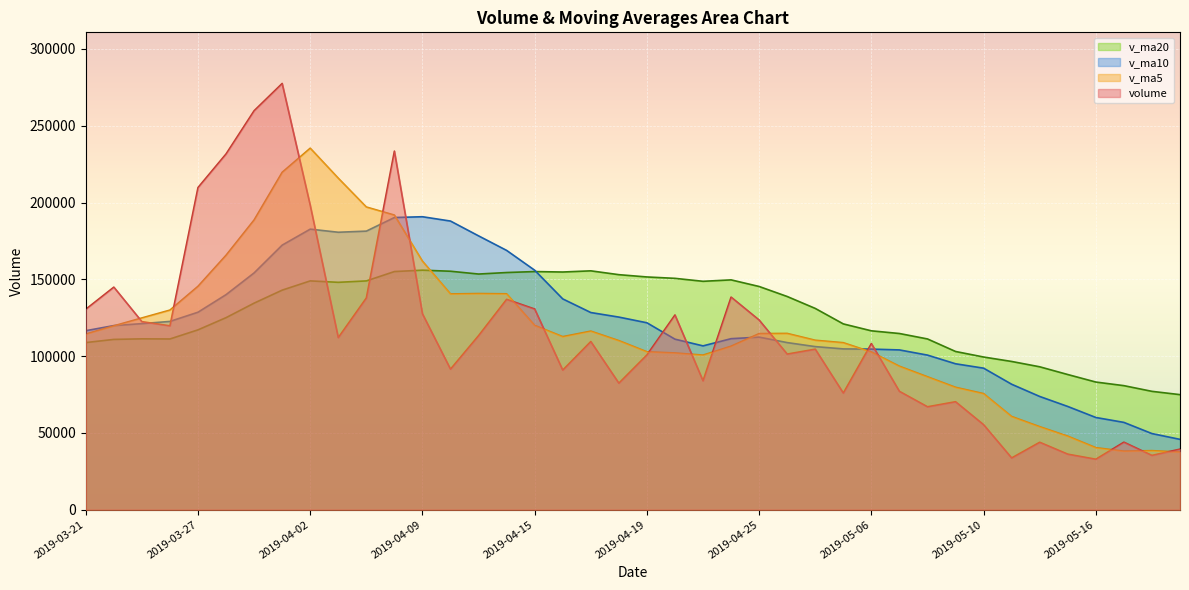

Reading left to right, transcribe all the data shown in this chart.

volume: 2019-05-21=39426.0	2019-05-20=35349.5	2019-05-17=43960.1	2019-05-16=32868.9	2019-05-15=36158.7	2019-05-14=43902.9	2019-05-13=33690.5	2019-05-10=55340.1	2019-05-09=70302.0	2019-05-08=67011.6	2019-05-07=77061.0	2019-05-06=108184.0	2019-04-30=75946.7	2019-04-29=104530.0	2019-04-26=101323.6	2019-04-25=123473.0	2019-04-24=138417.4	2019-04-23=83921.6	2019-04-22=126788.7	2019-04-19=100757.5	2019-04-18=82379.0	2019-04-17=109496.5	2019-04-16=90894.0	2019-04-15=130670.9	2019-04-12=136977.0	2019-04-11=113341.2	2019-04-10=91516.0	2019-04-09=127555.5	2019-04-08=233489.5	2019-04-04=137860.9	2019-04-03=112059.0	2019-04-02=198244.0	2019-04-01=277544.6	2019-03-29=259797.8	2019-03-28=231660.1	2019-03-27=209777.2	2019-03-26=119729.7	2019-03-25=122437.1	2019-03-22=144918.1	2019-03-21=130518.0
v_ma5: 2019-05-21=37552.6	2019-05-20=38448.0	2019-05-17=38116.2	2019-05-16=40392.2	2019-05-15=47878.8	2019-05-14=54049.4	2019-05-13=60681.0	2019-05-10=75579.7	2019-05-09=79701.1	2019-05-08=86546.7	2019-05-07=93409.1	2019-05-06=102691.5	2019-04-30=108738.1	2019-04-29=110333.1	2019-04-26=114784.9	2019-04-25=114671.6	2019-04-24=106452.8	2019-04-23=100668.7	2019-04-22=102063.1	2019-04-19=102839.6	2019-04-18=110083.5	2019-04-17=116275.9	2019-04-16=112679.8	2019-04-15=120012.1	2019-04-12=140575.8	2019-04-11=140752.6	2019-04-10=140496.2	2019-04-09=161841.8	2019-04-08=191839.6	2019-04-04=197101.3	2019-04-03=215861.1	2019-04-02=235404.7	2019-04-01=219701.9	2019-03-29=188680.4	2019-03-28=165704.4	2019-03-27=145476.0	2019-03-26=129974.8	2019-03-25=124867.7	2019-03-22=119724.1	2019-03-21=114373.3
v_ma10: 2019-05-21=45801.0	2019-05-20=49564.5	2019-05-17=56848.0	2019-05-16=60046.6	2019-05-15=67212.8	2019-05-14=73729.2	2019-05-13=81686.2	2019-05-10=92158.9	2019-05-09=95017.1	2019-05-08=100665.8	2019-05-07=104040.4	2019-05-06=104572.1	2019-04-30=104703.4	2019-04-29=106198.1	2019-04-26=108812.2	2019-04-25=112377.6	2019-04-24=111364.4	2019-04-23=106674.2	2019-04-22=111037.6	2019-04-19=121707.7	2019-04-18=125418.1	2019-04-17=128386.1	2019-04-16=137260.8	2019-04-15=155925.9	2019-04-12=168838.5	2019-04-11=178306.9	2019-04-10=187950.5	2019-04-09=190771.8	2019-04-08=190260.0	2019-04-04=181402.8	2019-04-03=180668.5	2019-04-02=182689.8	2019-04-01=172284.8	2019-03-29=154202.2	2019-03-28=140038.9	2019-03-27=128597.1	2019-03-26=122599.5	2019-03-25=121160.6	2019-03-22=119882.3	2019-03-21=116557.5
v_ma20: 2019-05-21=74920.7	2019-05-20=77068.3	2019-05-17=80775.7	2019-05-16=83122.4	2019-05-15=88012.5	2019-05-14=93053.4	2019-05-13=96525.3	2019-05-10=99416.6	2019-05-09=103027.4	2019-05-08=111186.7	2019-05-07=114729.2	2019-05-06=116479.1	2019-04-30=120982.1	2019-04-29=131062.0	2019-04-26=138825.4	2019-04-25=145342.2	2019-04-24=149657.4	2019-04-23=148723.0	2019-04-22=150648.8	2019-04-19=151555.3	2019-04-18=153043.3	2019-04-17=155537.9	2019-04-16=154772.8	2019-04-15=155064.0	2019-04-12=154438.7	2019-04-11=153452.0	2019-04-10=155275.0	2019-04-09=155966.2	2019-04-08=155071.1	2019-04-04=148980.2	2019-04-03=148059.1	2019-04-02=148984.6	2019-04-01=142965.6	2019-03-29=134507.3	2019-03-28=125056.4	2019-03-27=117113.8	2019-03-26=111176.3	2019-03-25=111259.0	2019-03-22=110883.2	2019-03-21=108823.0